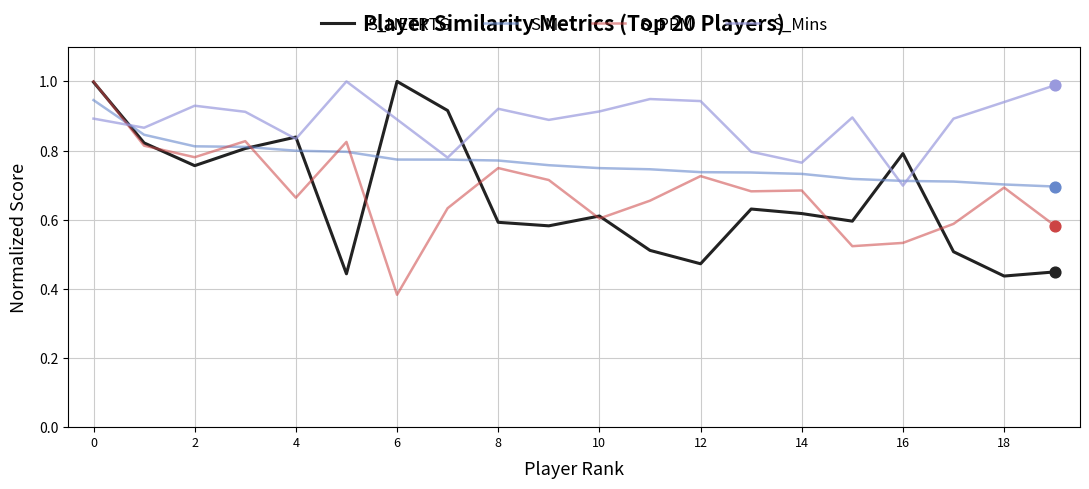

Which series has the largest total across all categories?

S_Mins